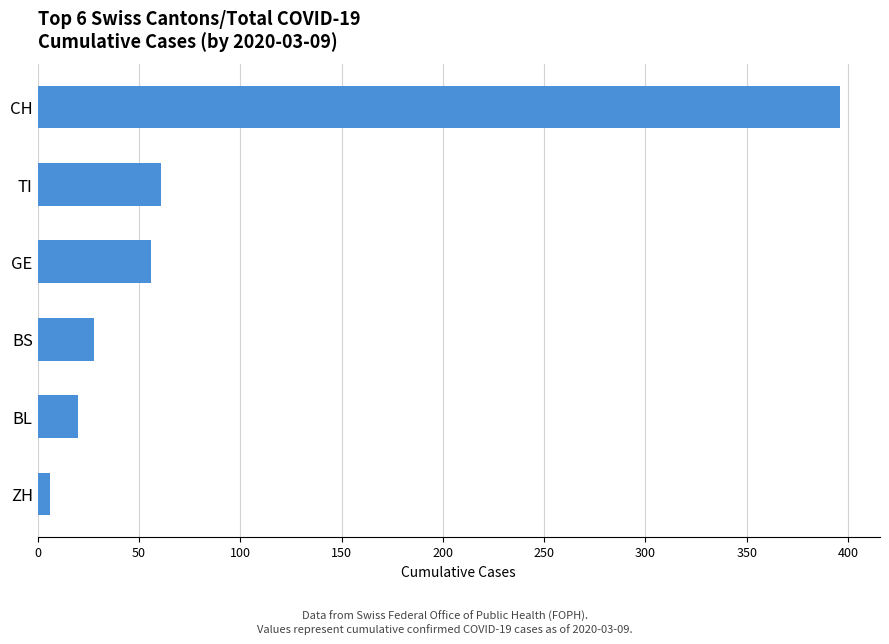

The chart shows a value of 28 at BS. True or false?

True